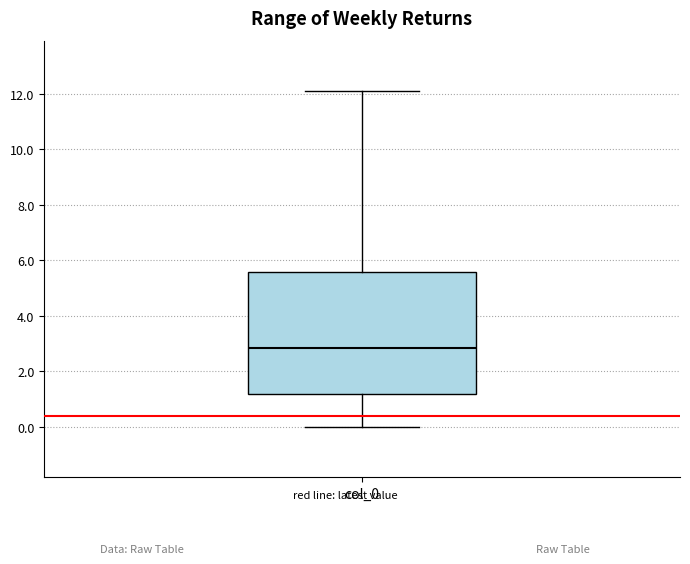

Read this box plot against the y-axis: the position of the median line, the range covered by the box, and the ends of both whiskers. The values are not printed on the chart, so give them approximately, as read against the axis.

median 2.8, box 1.2 to 5.6, whiskers 0.0 to 12.2